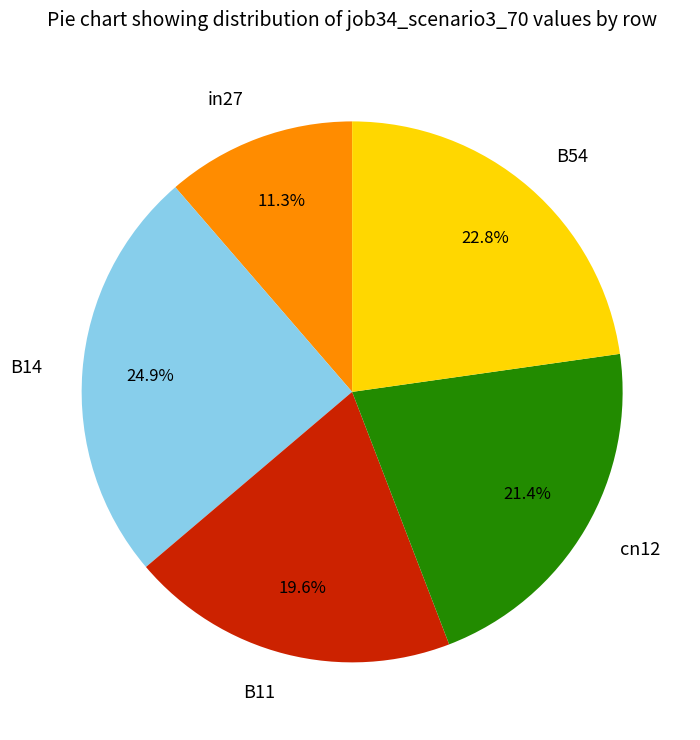

Rank the categories by value from highest to lowest.

B14, B54, cn12, B11, in27